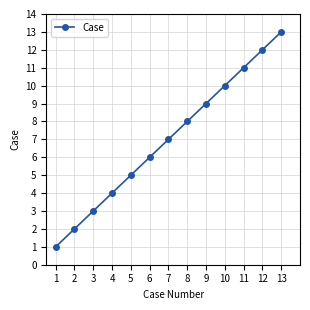

Does the chart have visible grid lines?

Yes